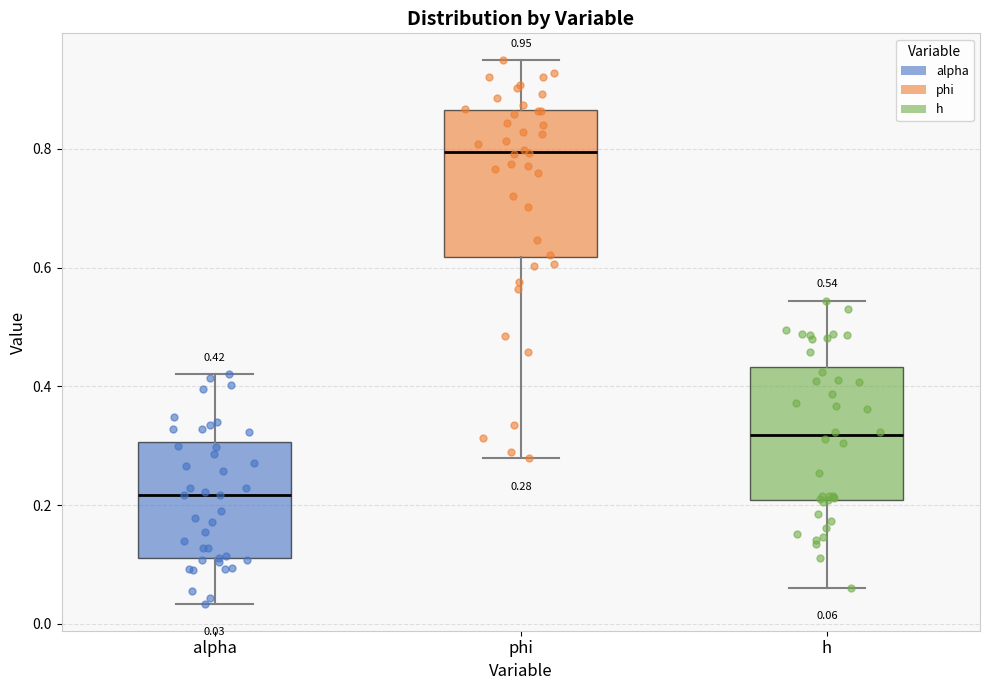

Which box has the highest median line?

phi